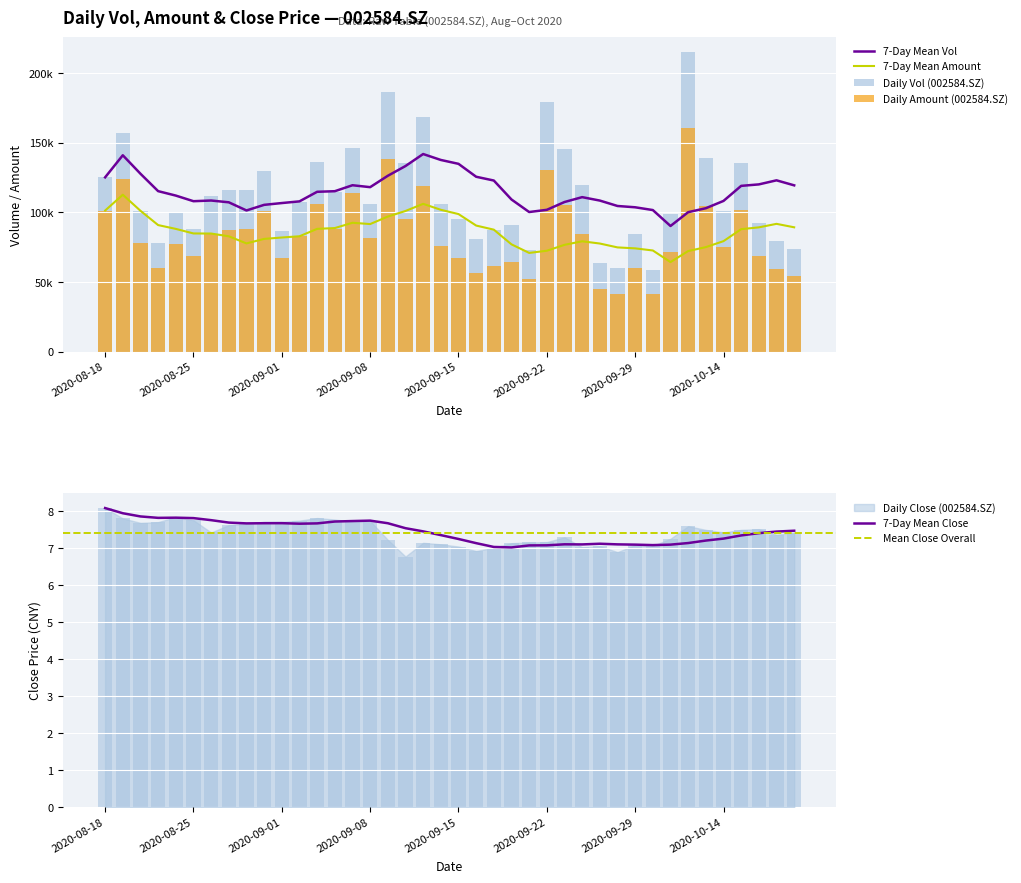

Rank the series by their maximum value, from lowest to highest.

close, amount, vol